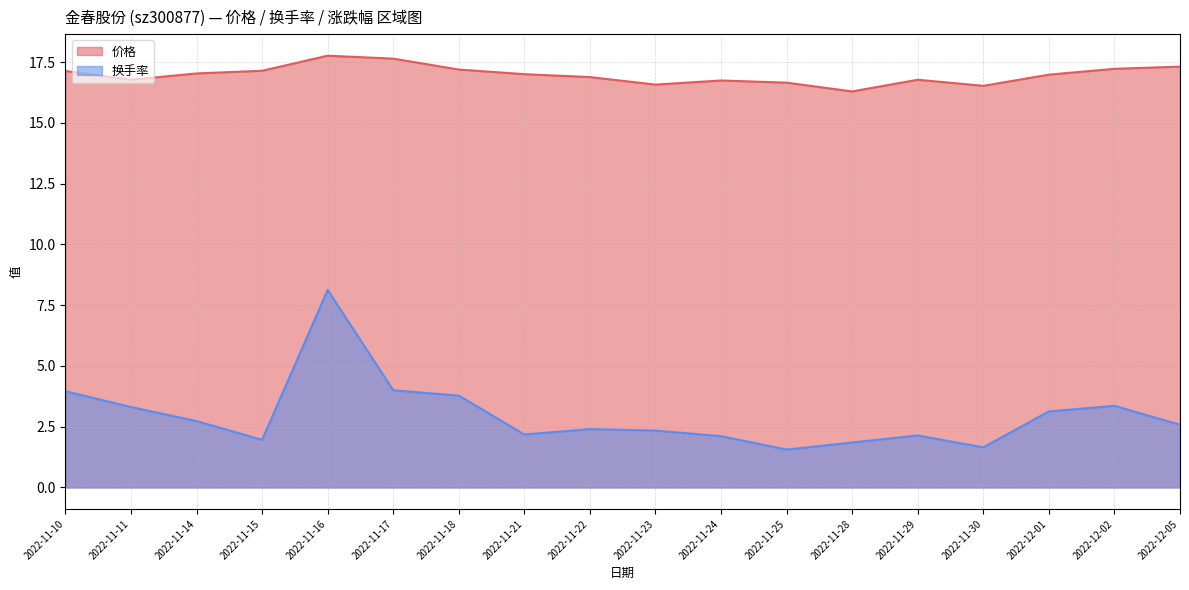

Is it true that 换手率 equals 2.1 at 2022-11-29?

True